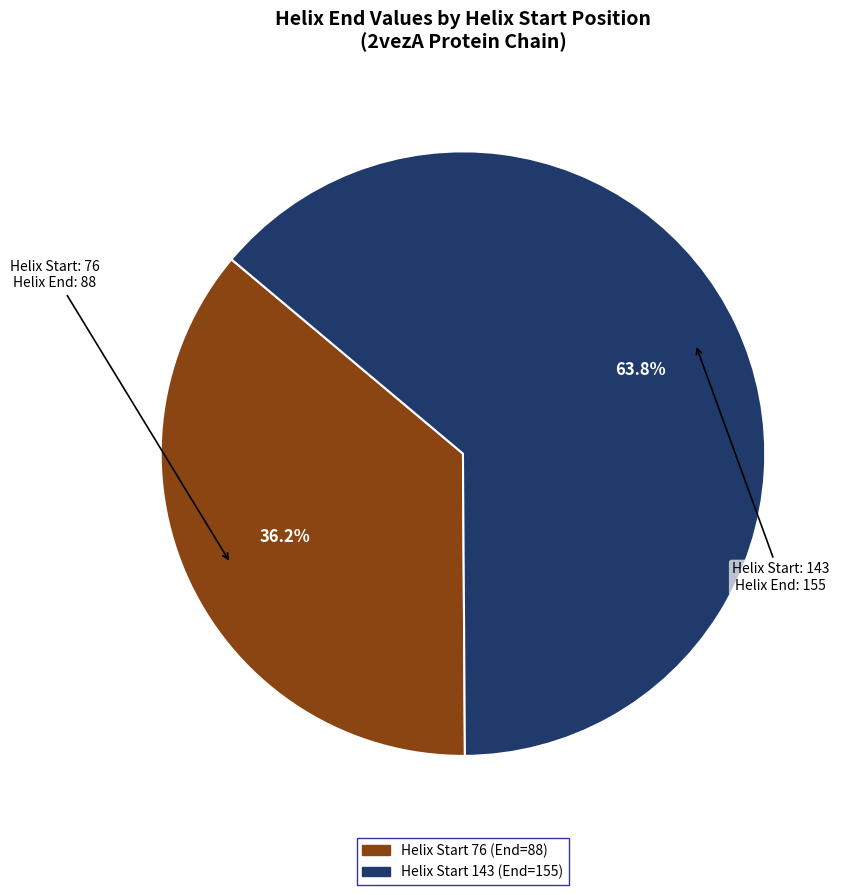

Is there a majority slice in this chart?

Yes